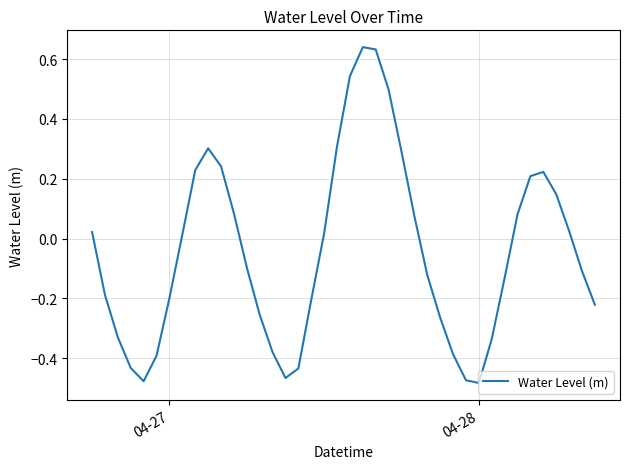

What is the difference between the maximum and minimum values?

1.1